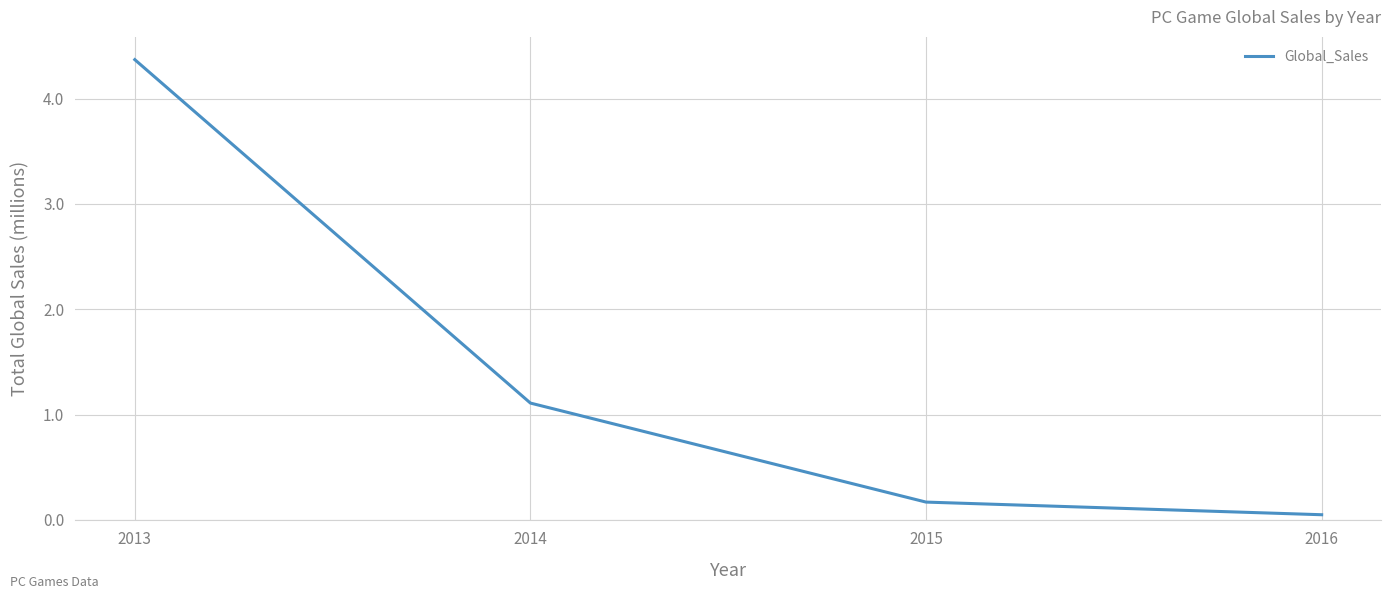

Does the chart display data point markers on the line(s)?

No